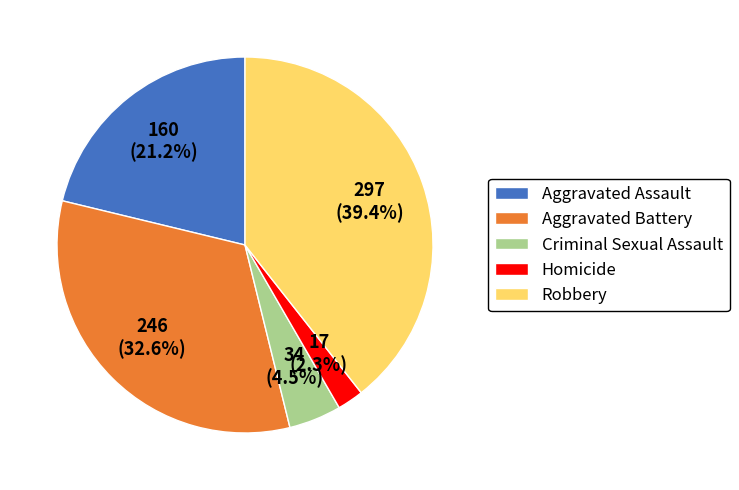

Which category has the smallest portion of the pie?

Homicide